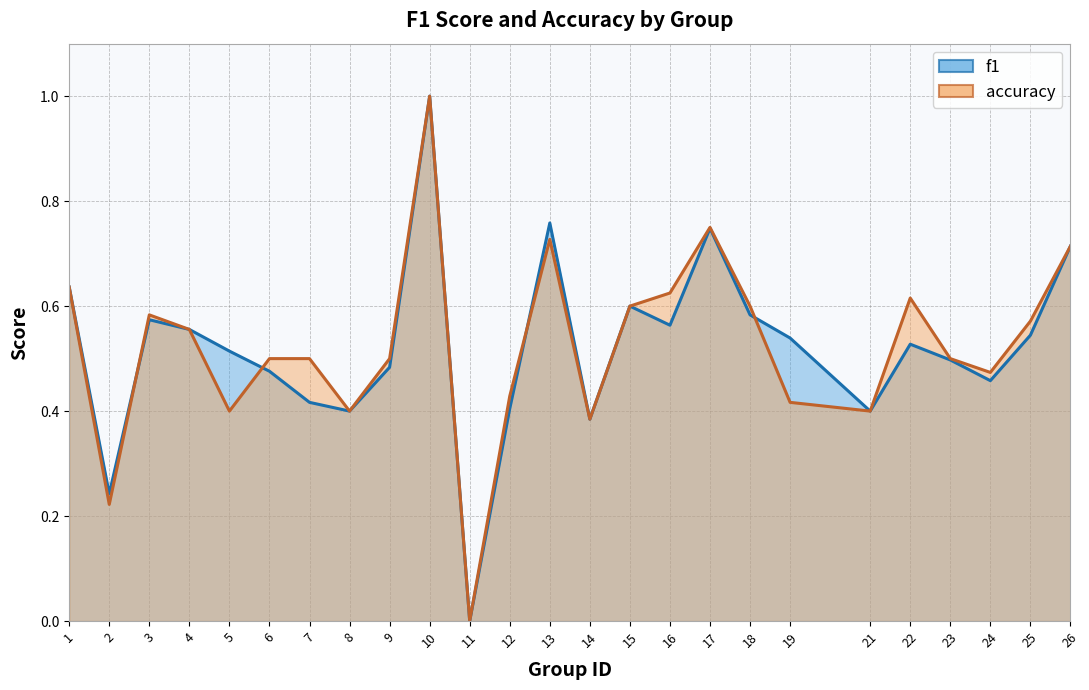

How many data points does each series have?

25